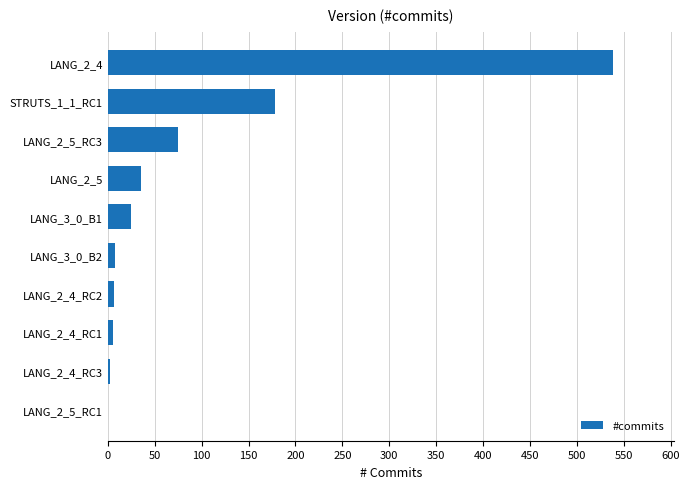

What is the change in value from LANG_2_5_RC3 to LANG_2_4?

+464